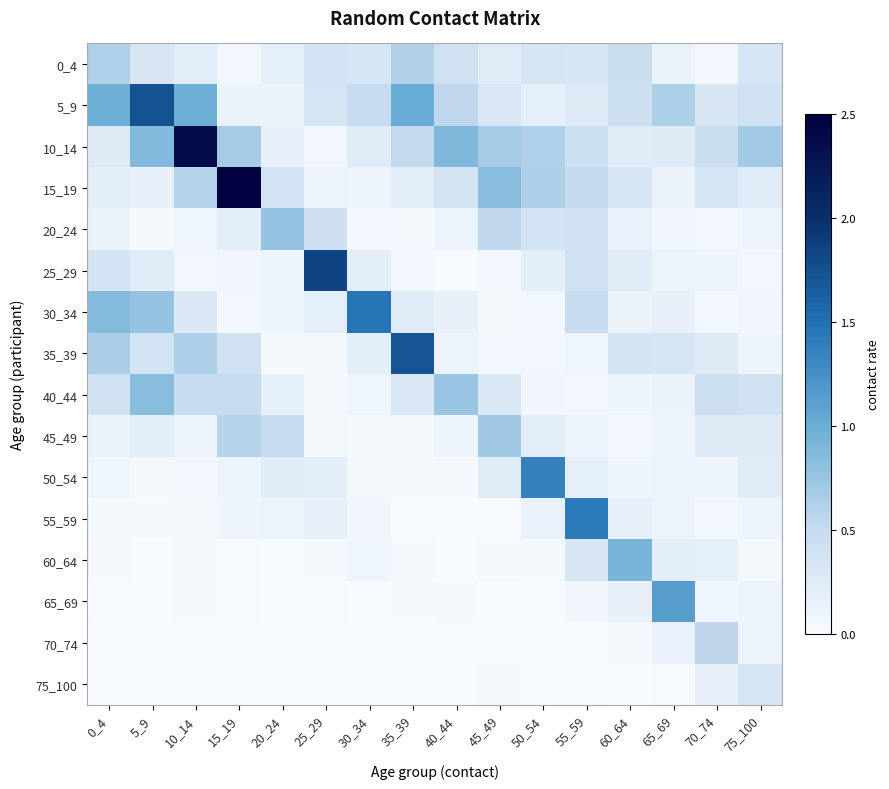

What is the difference between the highest and lowest values at 30_34?

1.5